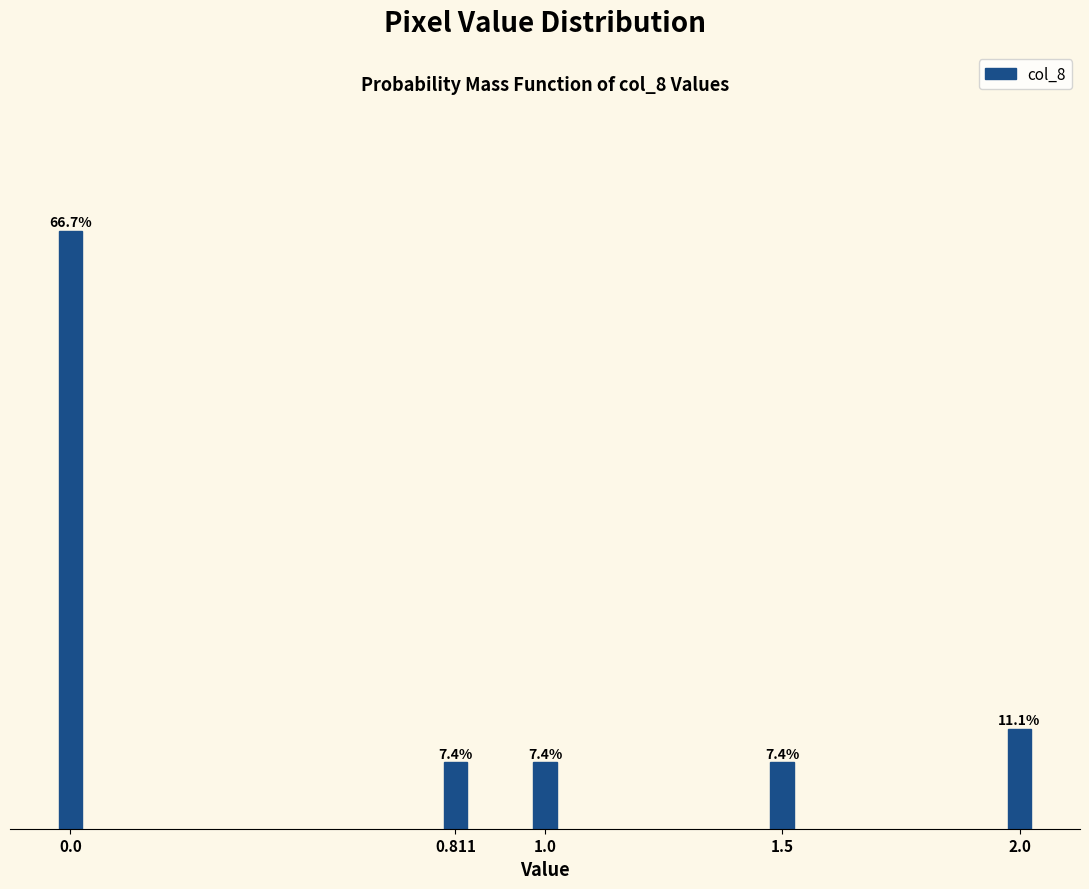

Does the chart contain any negative values?

No